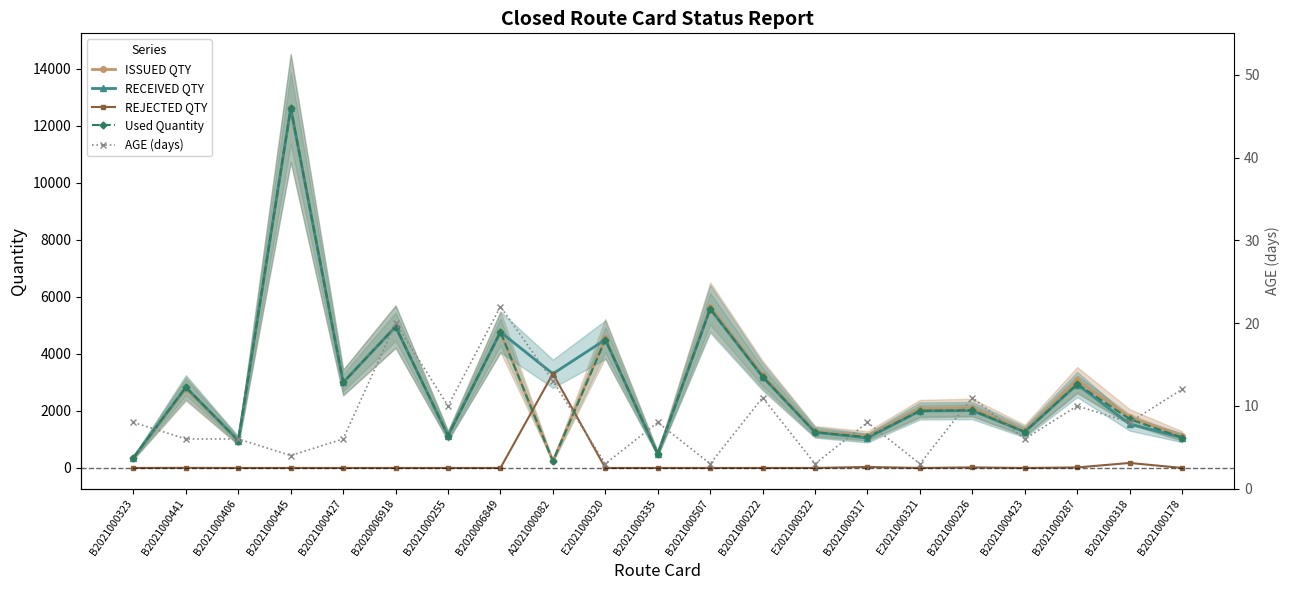

How many lines are shown in the chart?

5